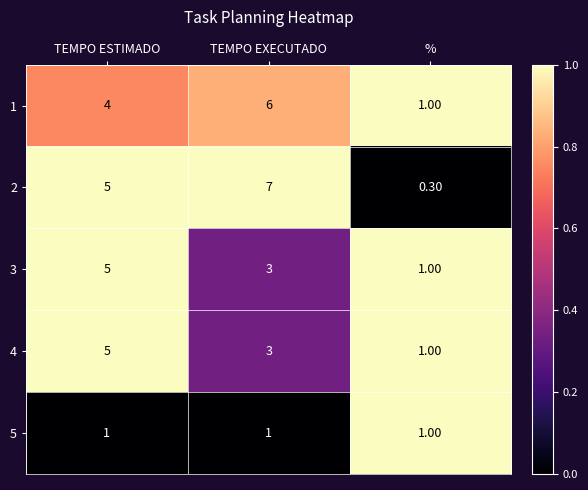

Which label corresponds to the smallest value in the chart?

%